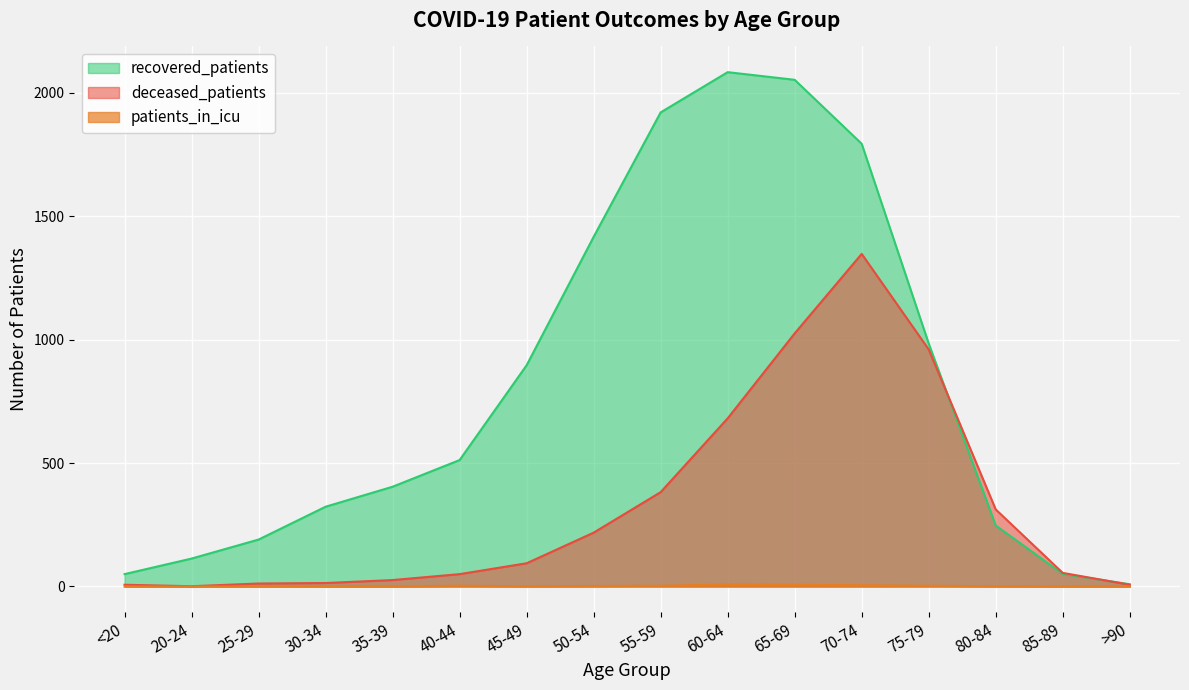

What is the average value of the recovered_patients series?

815